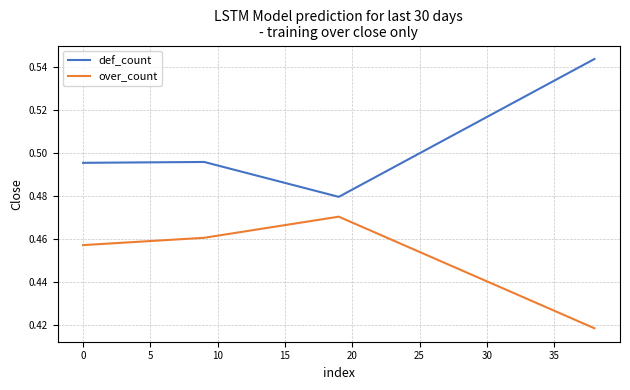

Which series has the largest total across all categories?

def_count